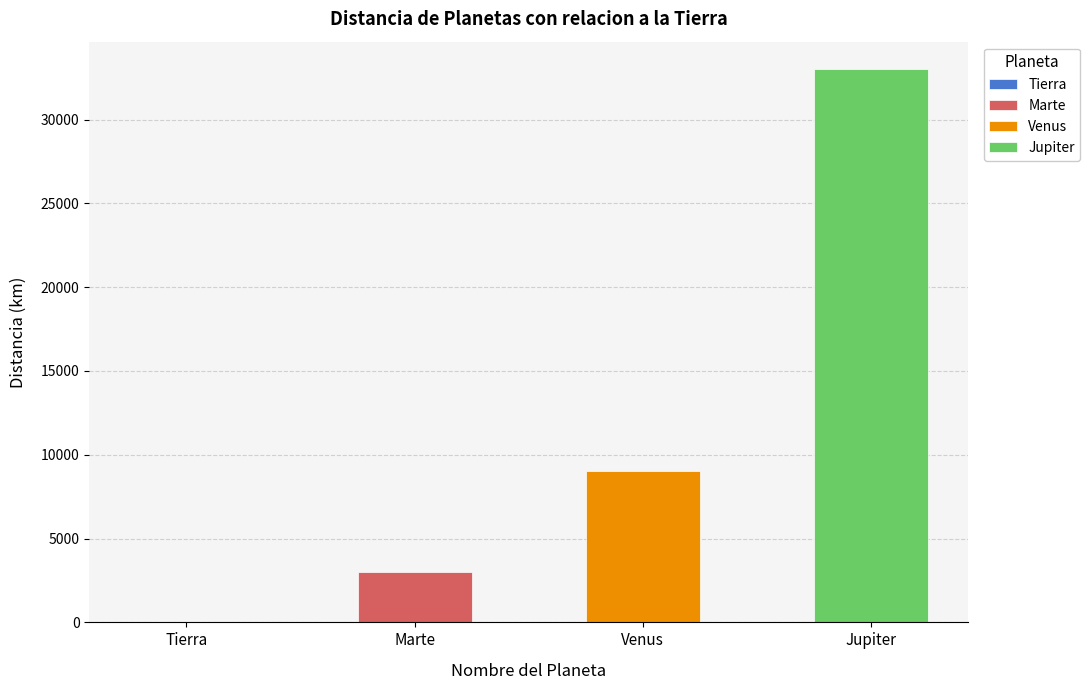

How many values exceed 9033?

1